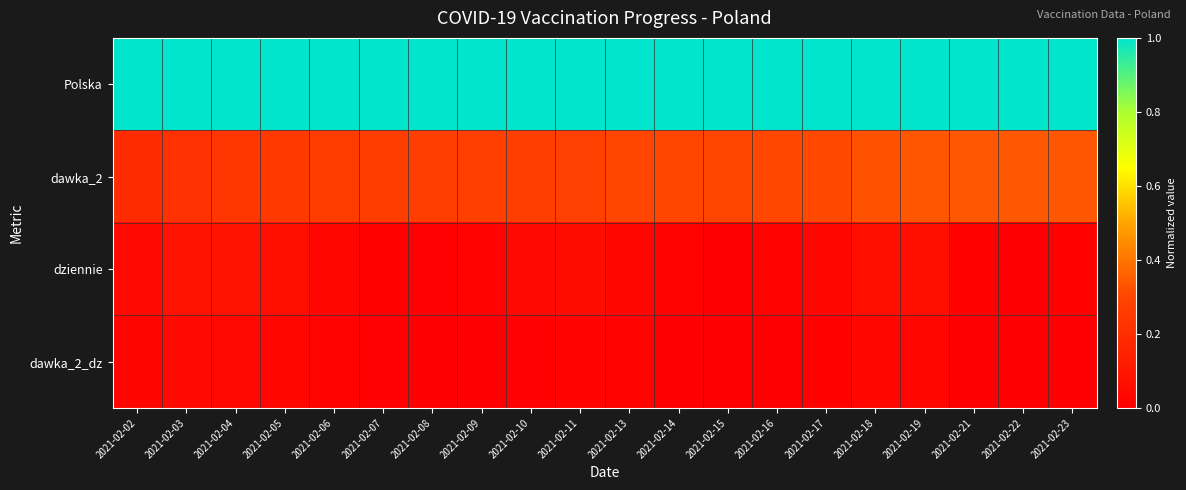

What is the total value across all series at 2021-02-09?

1.3